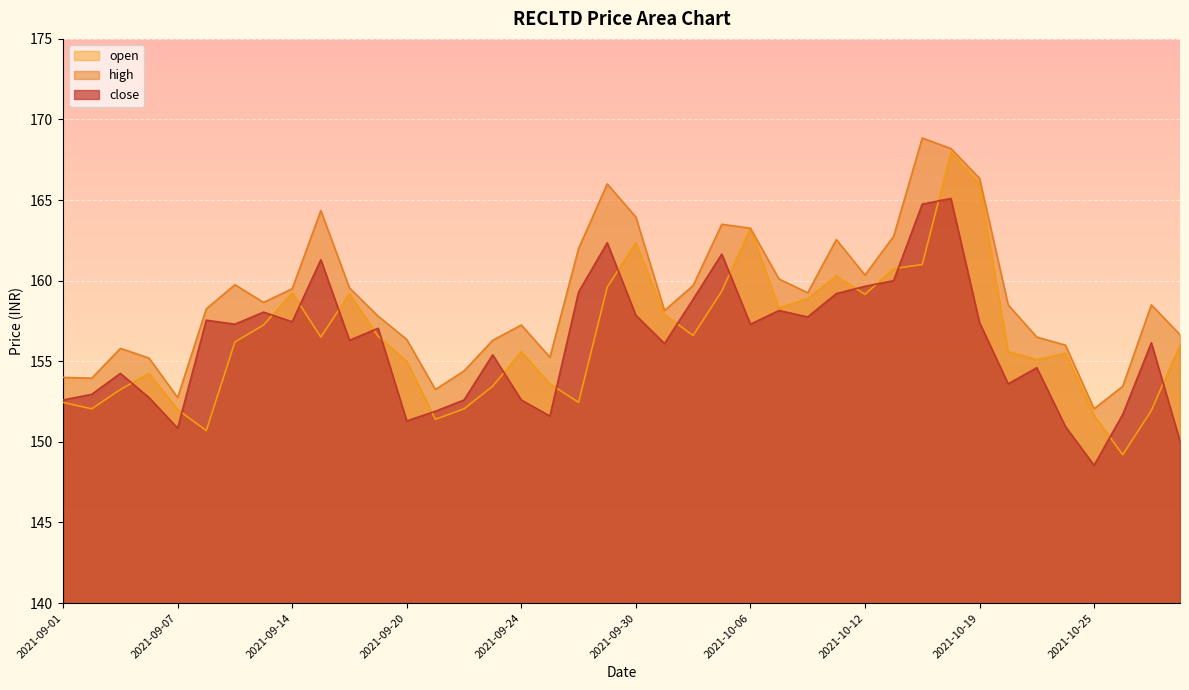

Which series has the largest total across all categories?

high